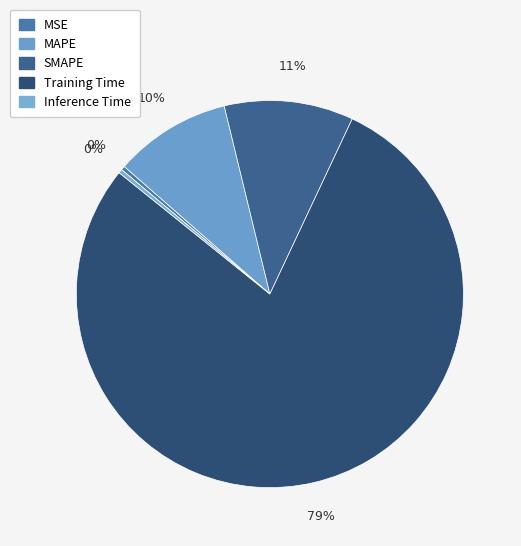

How many segments does this pie chart have?

5